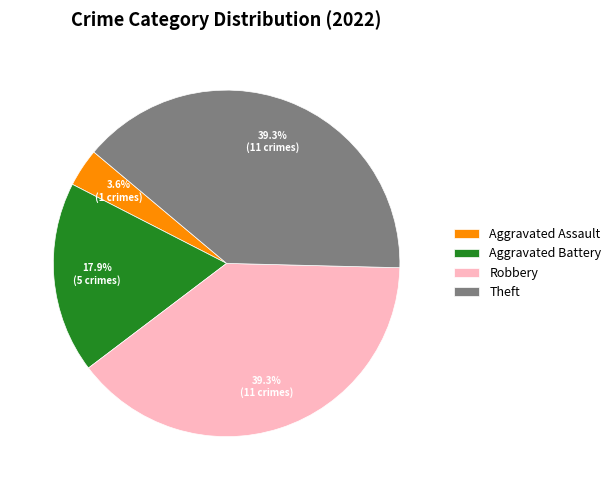

Between Aggravated Battery and Theft, which is larger?

Theft